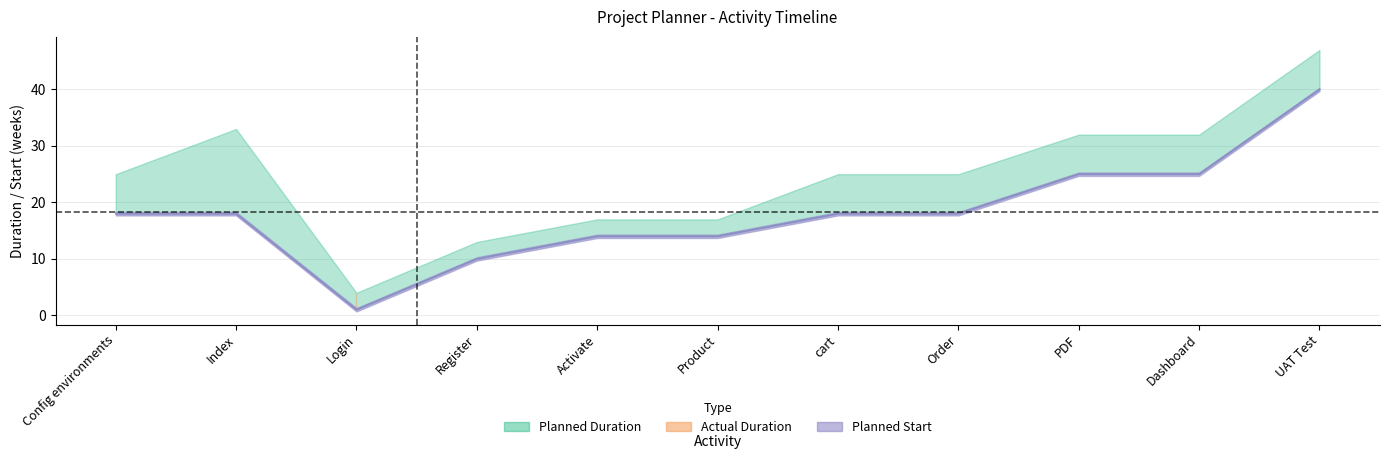

Is the value of Planned Start at PDF greater than the value of Planned Duration at Register?

Yes